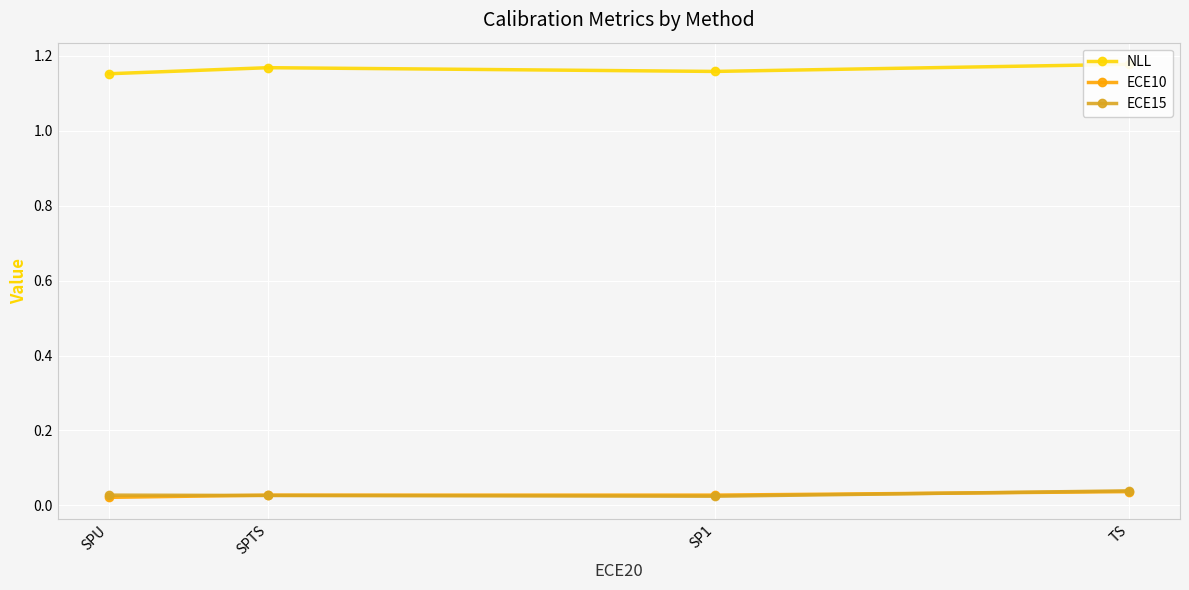

Is the value of ECE10 at SP1 greater than the value of NLL at SPU?

No